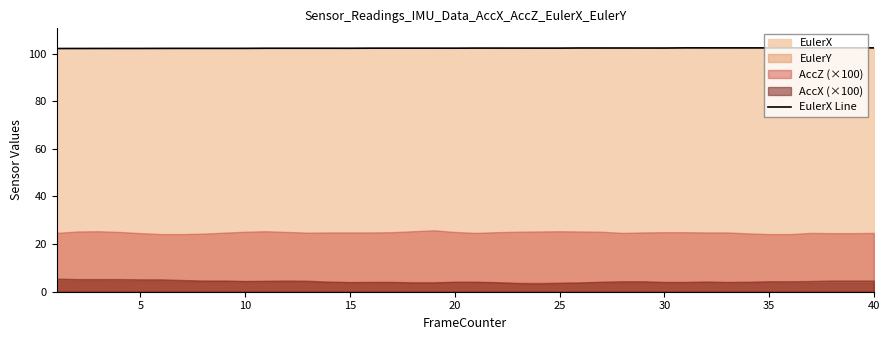

What is the greatest value displayed?

102.4